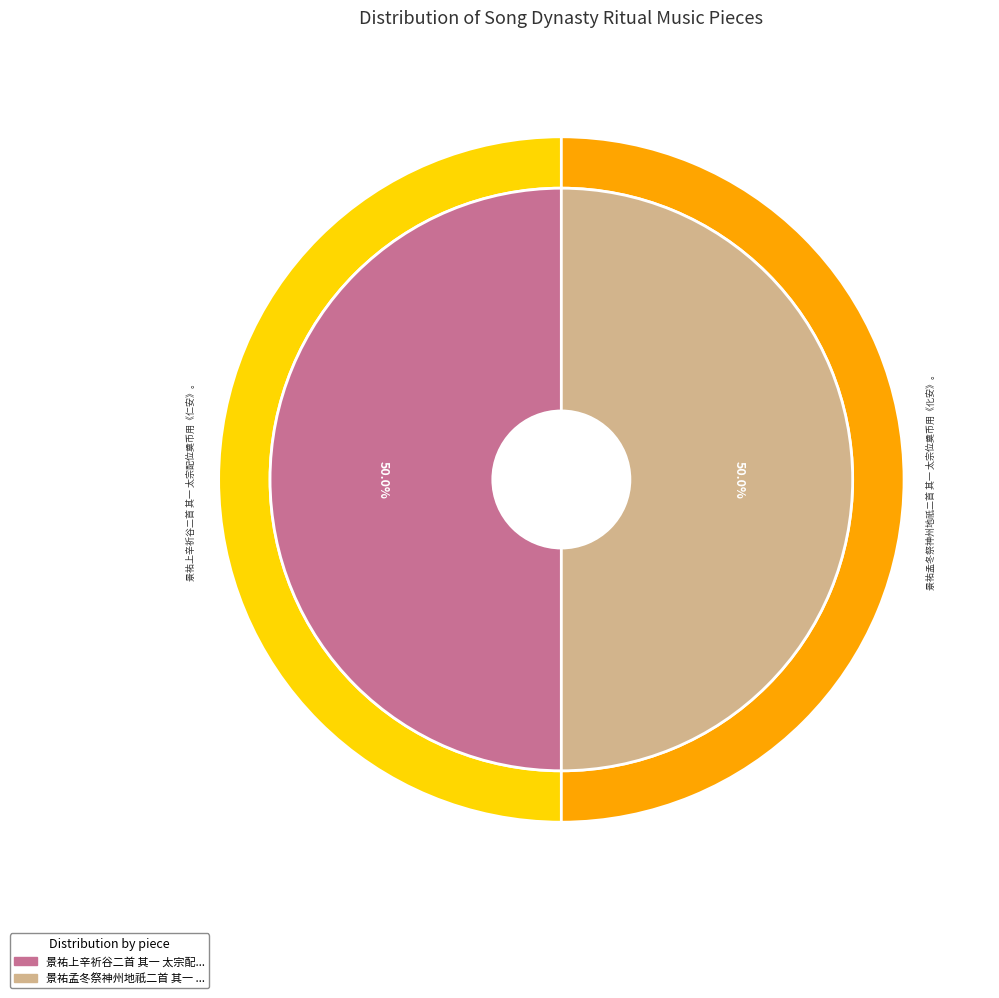

Which category has the smallest portion of the pie?

景祐上辛祈谷二首 其一 太宗配位奠币用《仁安》。